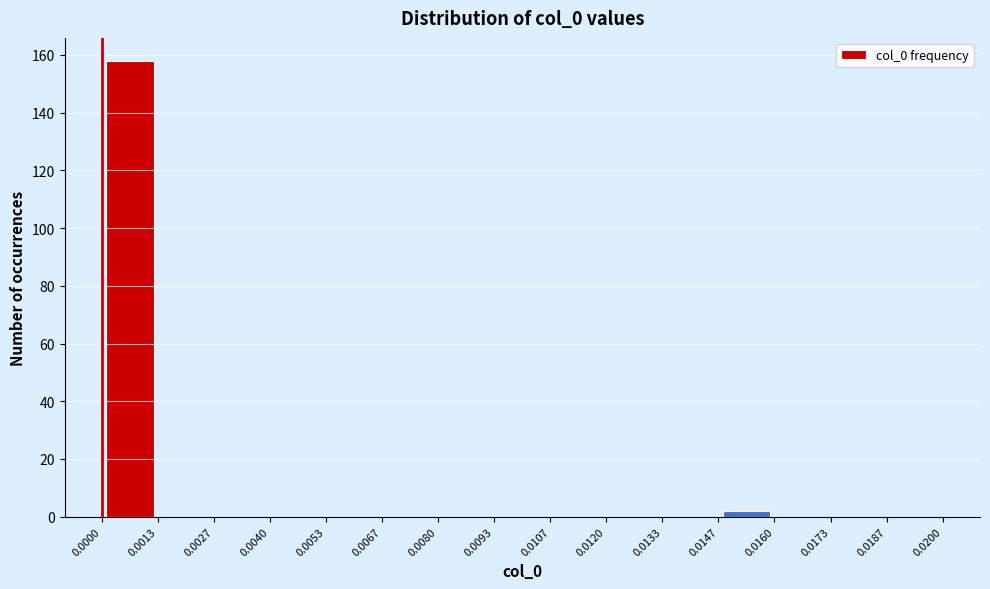

Reading left to right, transcribe this chart: for each bar, give the range it covers on the x-axis and its height. The values are not printed on the chart, so give them approximately, as read against the axis.

0.0000 to 0.0013: 158
0.0013 to 0.0027: 0
0.0027 to 0.0040: 0
0.0040 to 0.0053: 0
0.0053 to 0.0067: 0
0.0067 to 0.0080: 0
0.0080 to 0.0093: 0
0.0093 to 0.0107: 0
0.0107 to 0.0120: 0
0.0120 to 0.0133: 0
0.0133 to 0.0147: 0
0.0147 to 0.0160: 2
0.0160 to 0.0173: 0
0.0173 to 0.0187: 0
0.0187 to 0.0200: 0